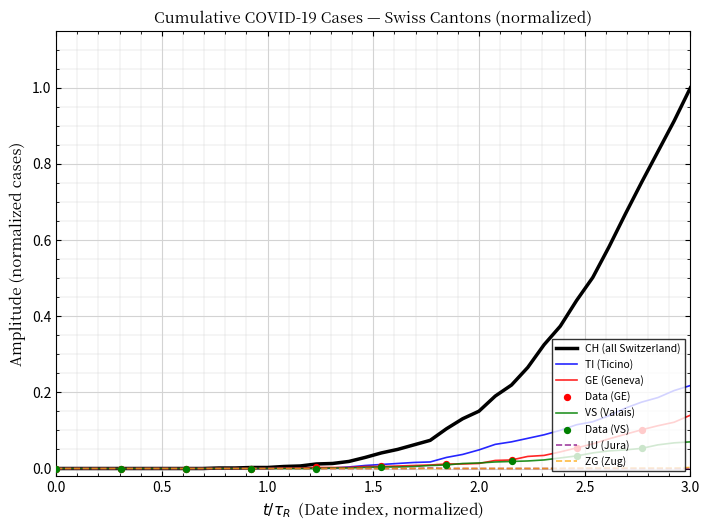

Which series has the largest range (max minus min)?

CH (all Switzerland)